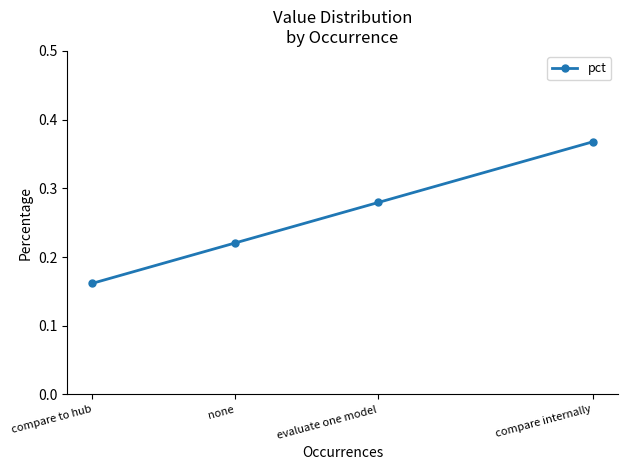

What is the approximate value at compare internally?

0.4